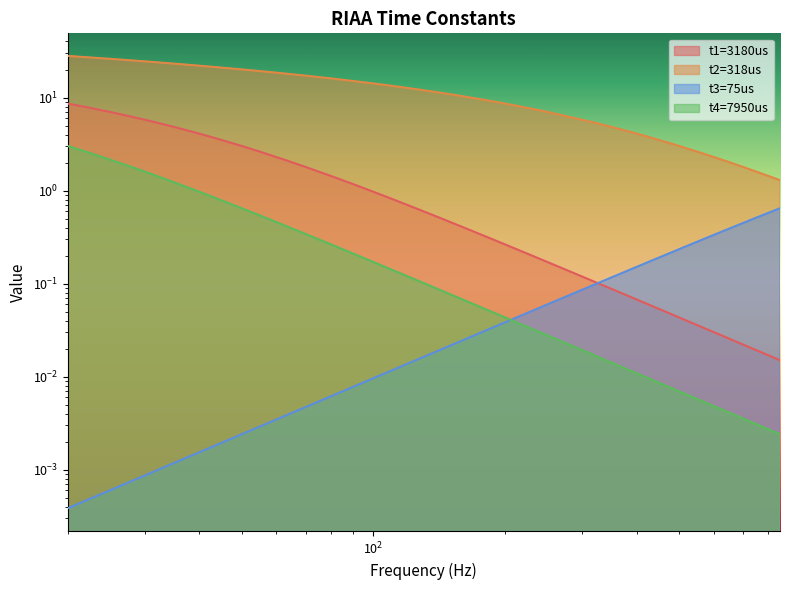

What is the value of the t1=3180us point at the 23rd from the left?

0.2